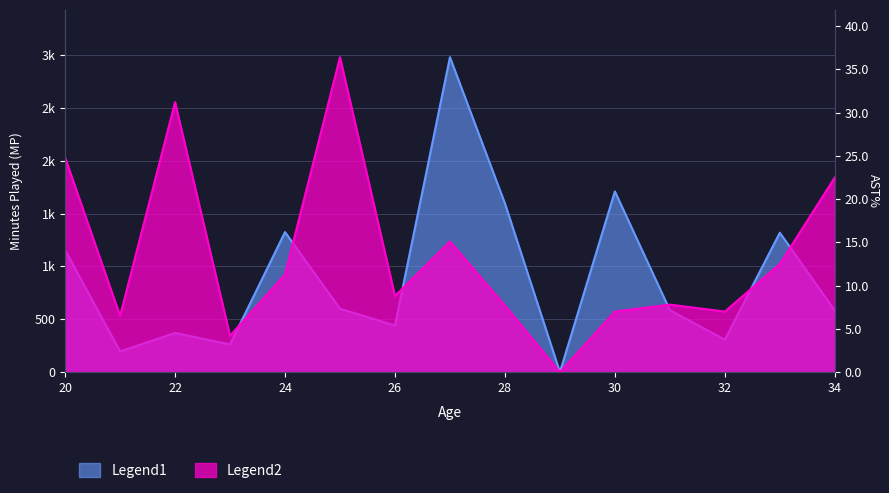

Reading left to right, list all the values displayed in this chart.

MP: 1155.0	196.0	371.0	262.0	1325.0	600.0	441.0	2980.0	1596.0	0.0	1710.0	586.0	307.0	1319.0	582.0
AST%: 24.8	6.5	31.2	4.2	11.3	36.4	8.8	15.1	7.7	0.0	7.0	7.8	7.0	12.5	22.5